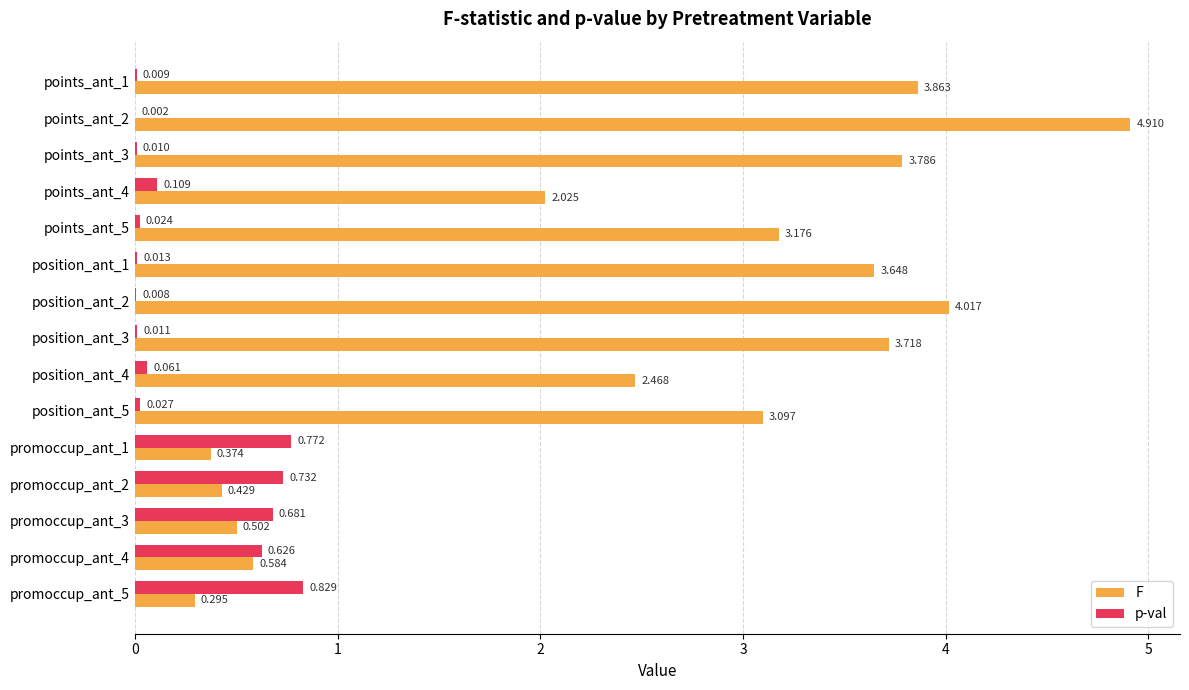

Which series has the largest total across all categories?

F